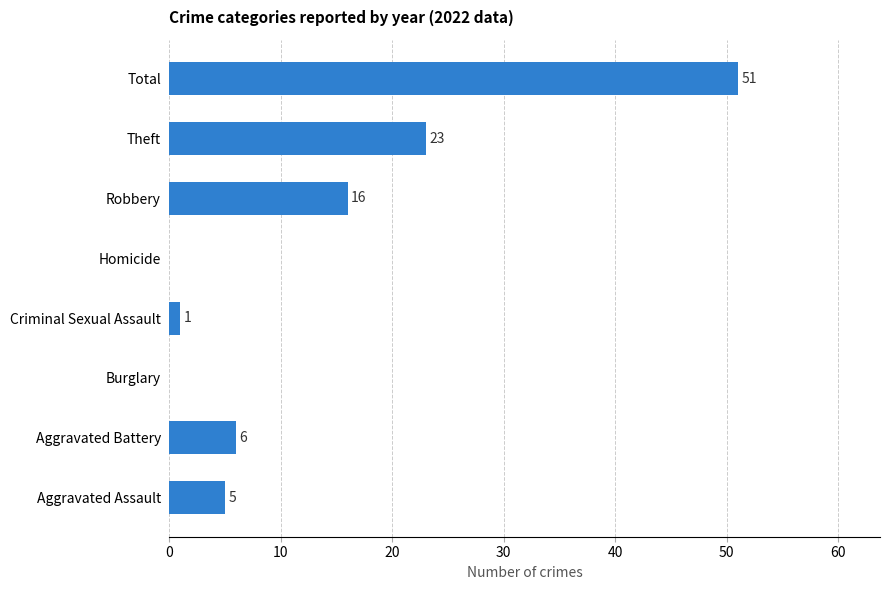

What is the sum of all values?

102